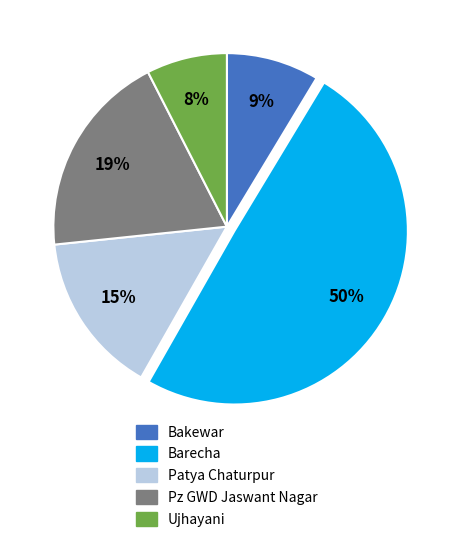

Is there a majority slice in this chart?

No